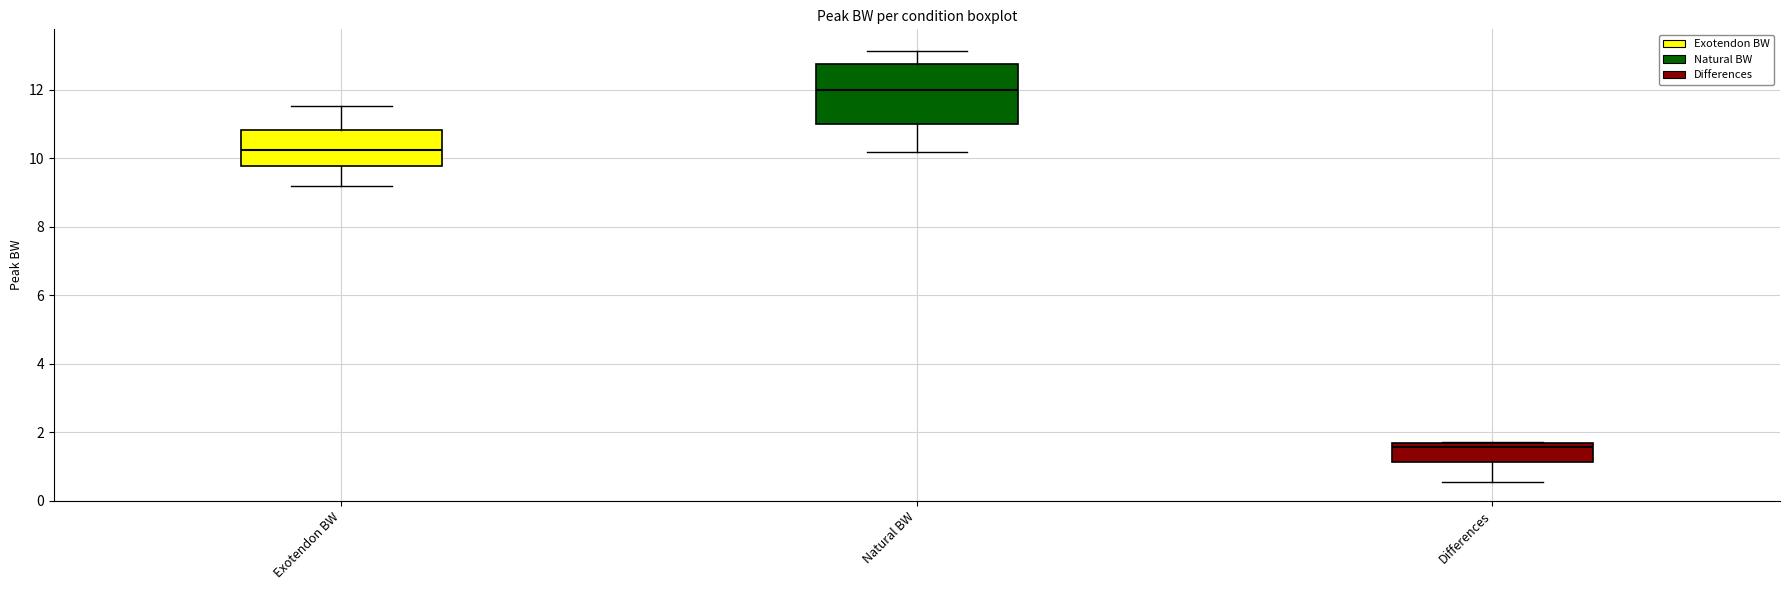

Where is the lower edge of the box for Exotendon BW on the y-axis? The values are not printed on the chart, so give them approximately, as read against the axis.

9.8